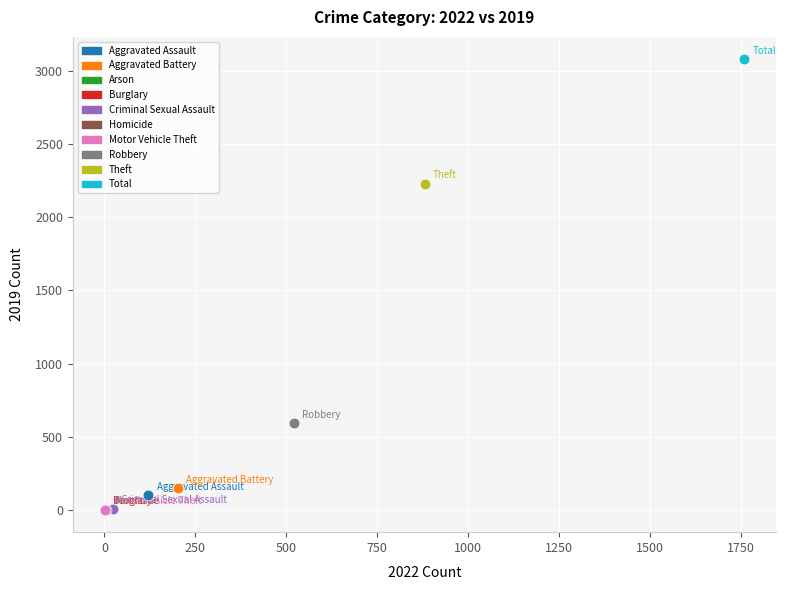

What are all the series names shown in the legend?

Aggravated Assault, Aggravated Battery, Arson, Burglary, Criminal Sexual Assault, Homicide, Motor Vehicle Theft, Robbery, Theft, Total